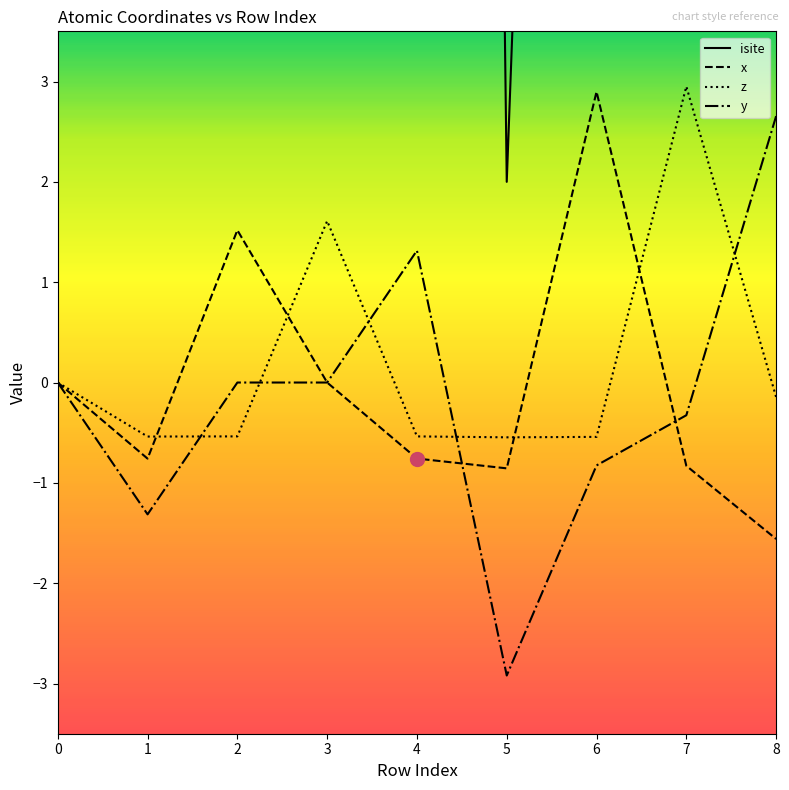

True or false: y_coord has a value of -0.3 at 7.

True